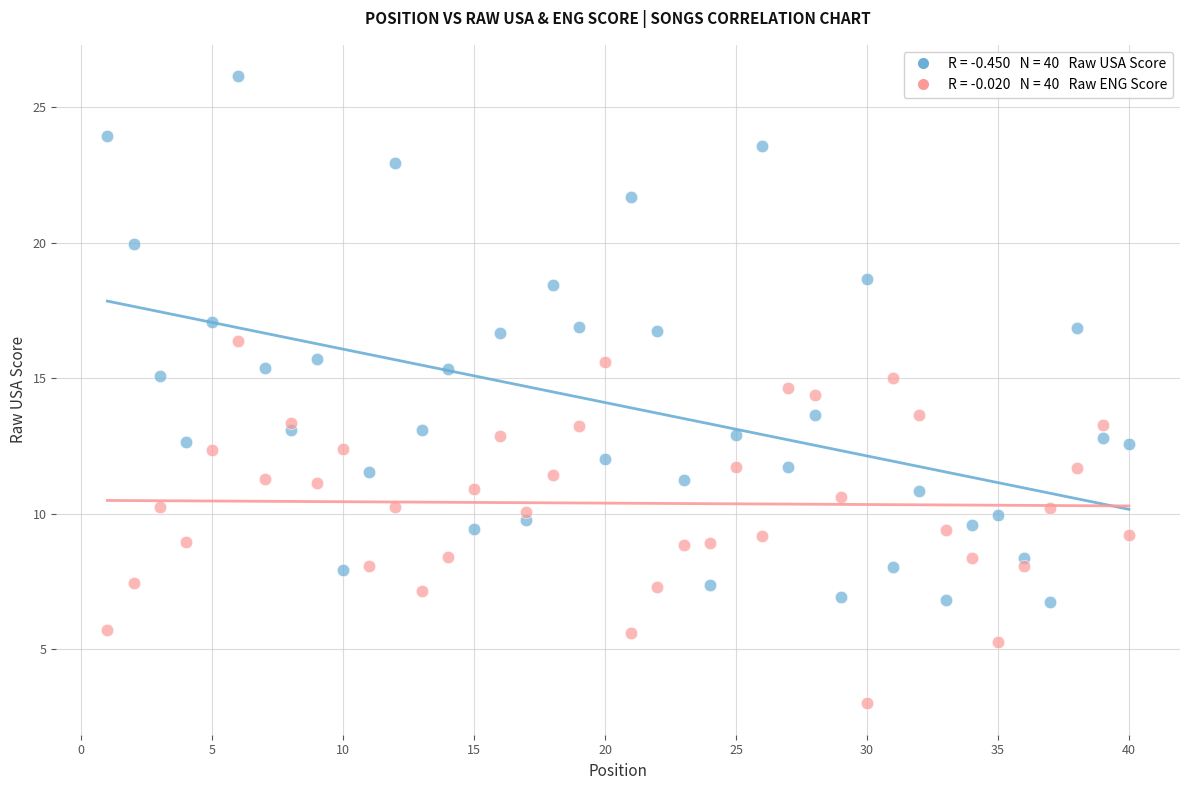

Across all data points, what is the range of X values (max minus min)?

39.0